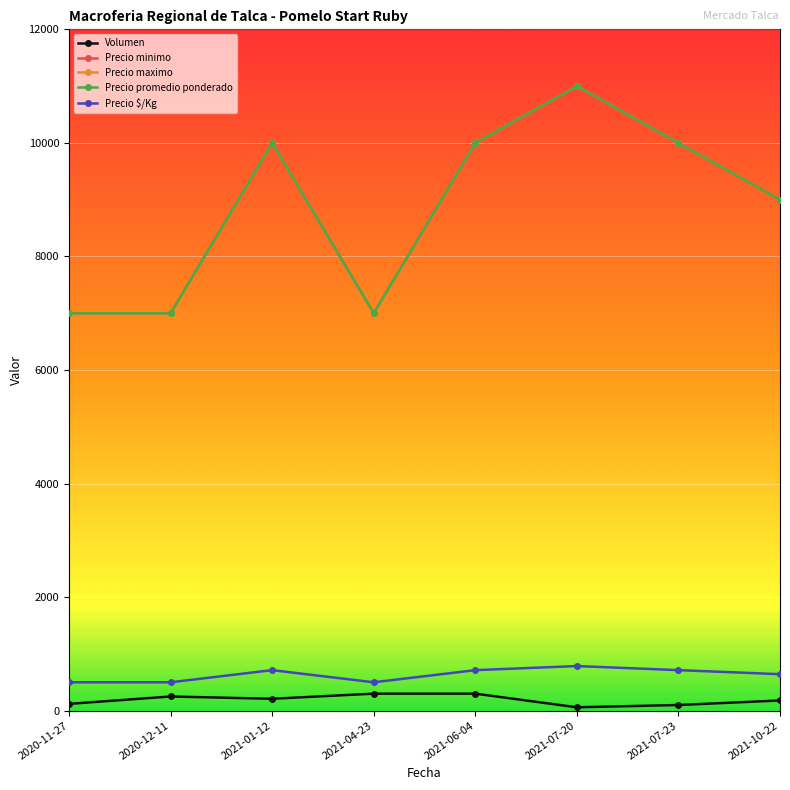

Reading right to left, list all the values displayed in this chart.

Volumen: 2021-10-22=180	2021-07-23=100	2021-07-20=60	2021-06-04=300	2021-04-23=300	2021-01-12=210	2020-12-11=250	2020-11-27=120
Precio minimo: 2021-10-22=9000	2021-07-23=10000	2021-07-20=11000	2021-06-04=10000	2021-04-23=7000	2021-01-12=10000	2020-12-11=7000	2020-11-27=7000
Precio maximo: 2021-10-22=9000	2021-07-23=10000	2021-07-20=11000	2021-06-04=10000	2021-04-23=7000	2021-01-12=10000	2020-12-11=7000	2020-11-27=7000
Precio promedio ponderado: 2021-10-22=9000	2021-07-23=10000	2021-07-20=11000	2021-06-04=10000	2021-04-23=7000	2021-01-12=10000	2020-12-11=7000	2020-11-27=7000
Precio $/Kg: 2021-10-22=643	2021-07-23=714	2021-07-20=786	2021-06-04=714	2021-04-23=500	2021-01-12=714	2020-12-11=500	2020-11-27=500